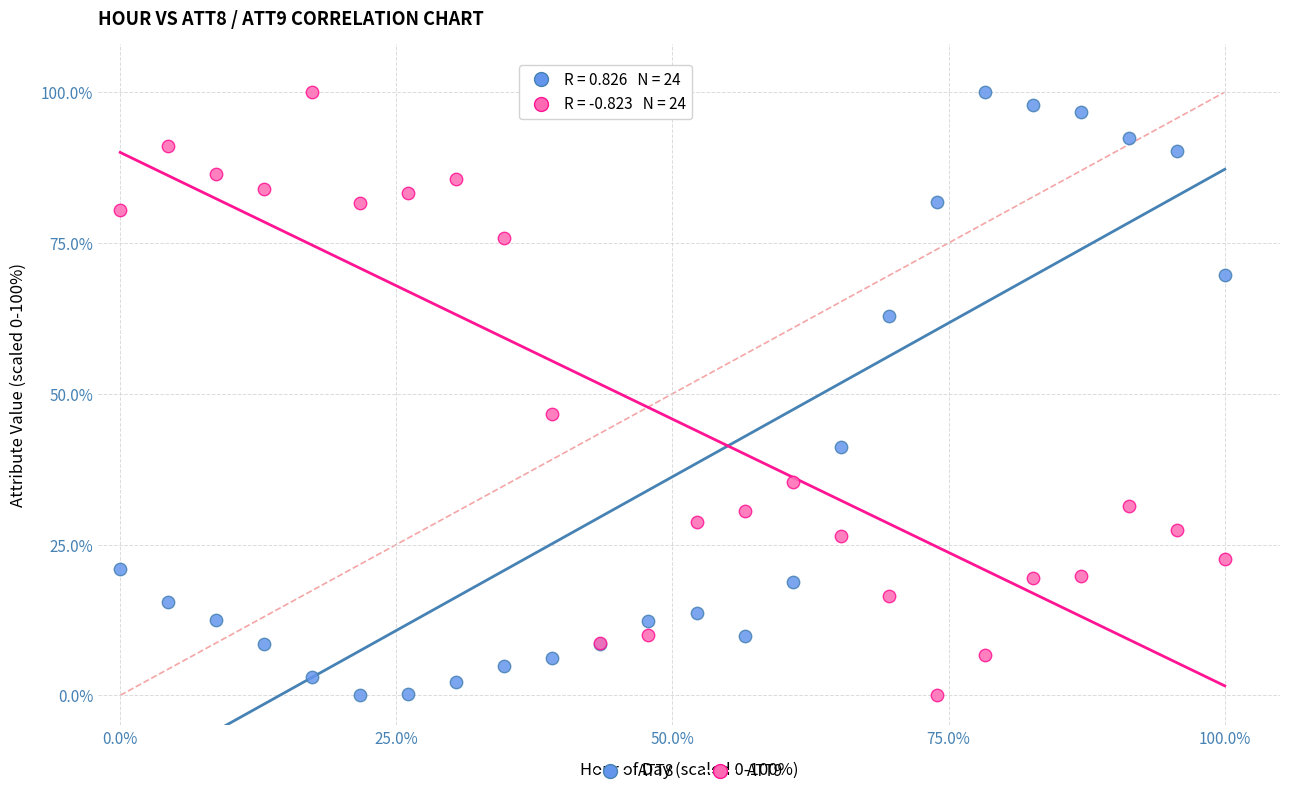

What is the X range (max minus min) for the scatter plot?

100.0